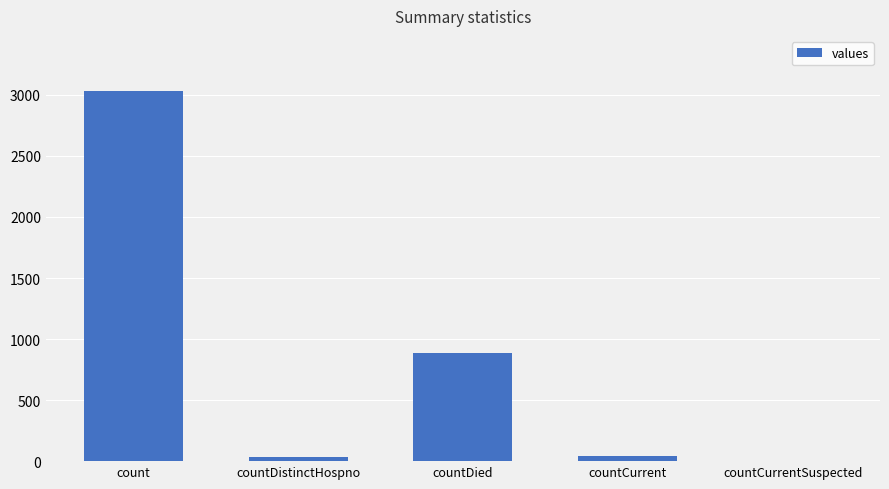

Which category has the highest value across all series?

count